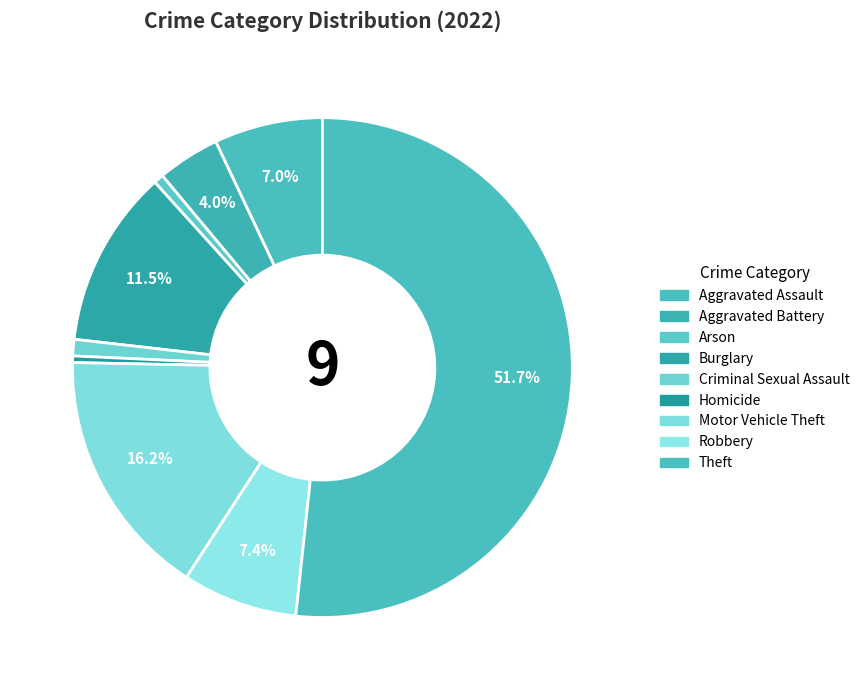

To the nearest percent, what is the difference between the largest and smallest slice percentages?

51%